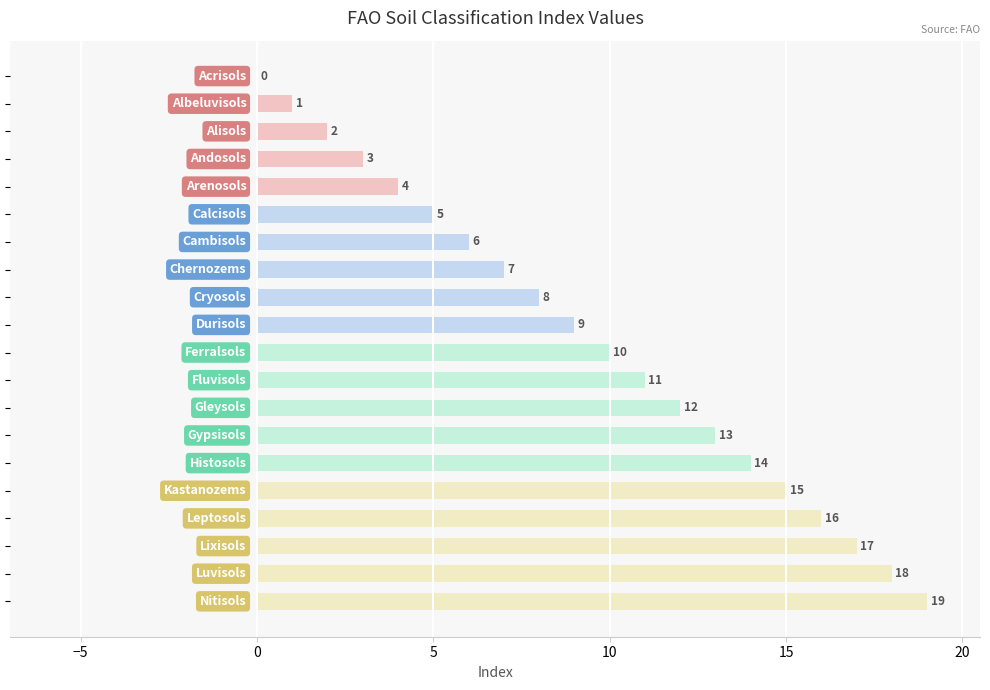

What is the average value?

10